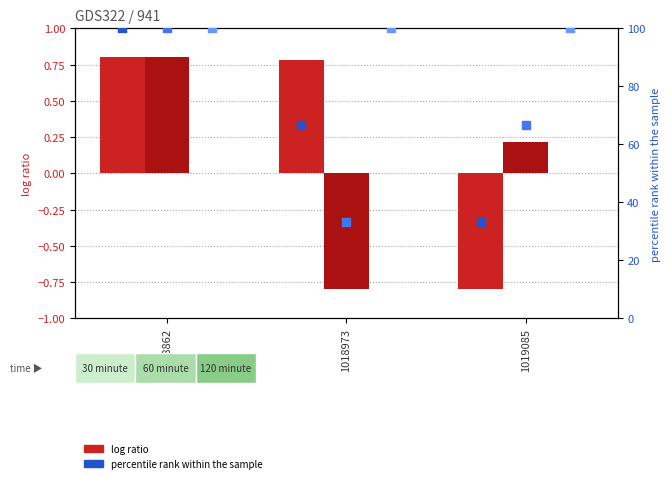

What is the total value across all series at 1018862?

301.6